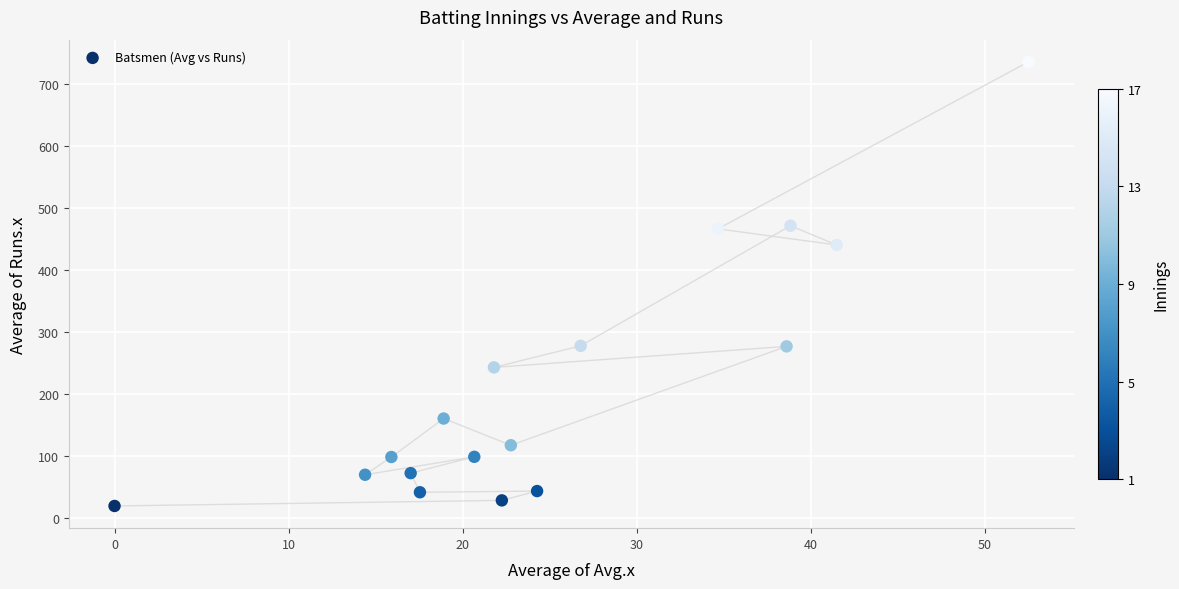

What is the range of X values (max minus min)?

52.5